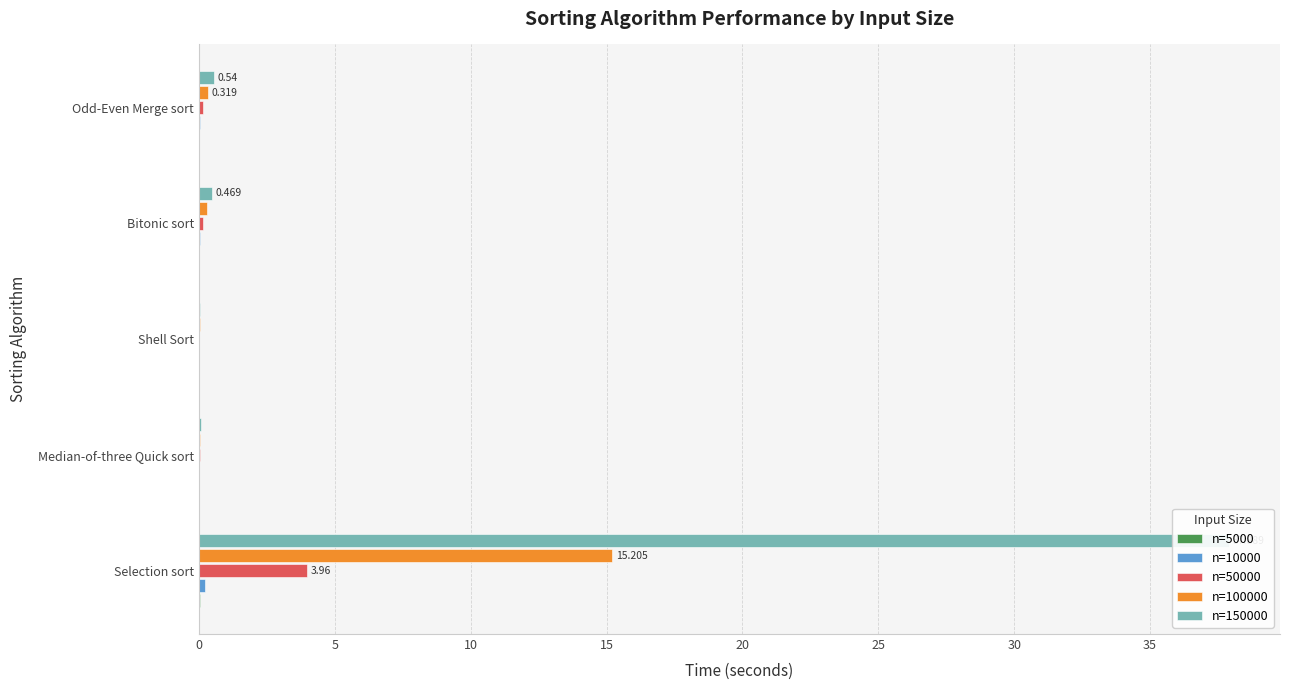

How many groups of bars are there?

5